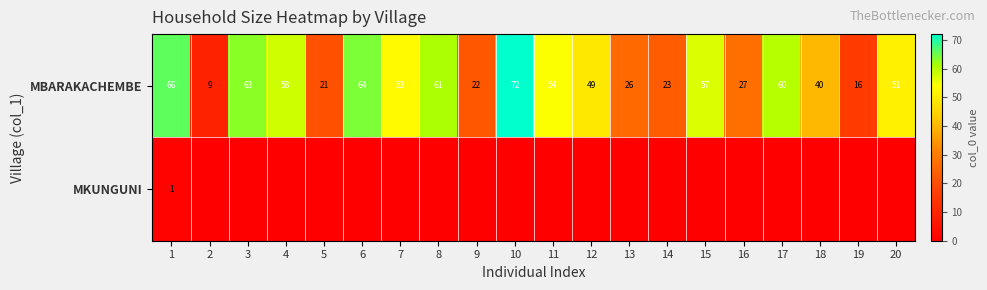

At which category is the sum across all series the highest?

10